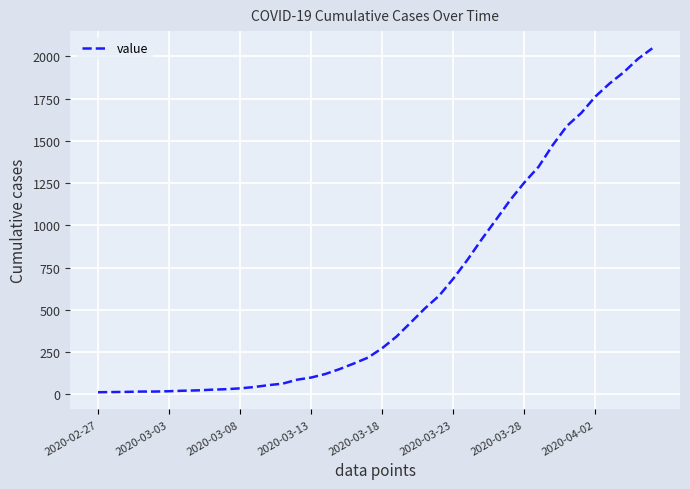

What is the greatest value displayed?

2048